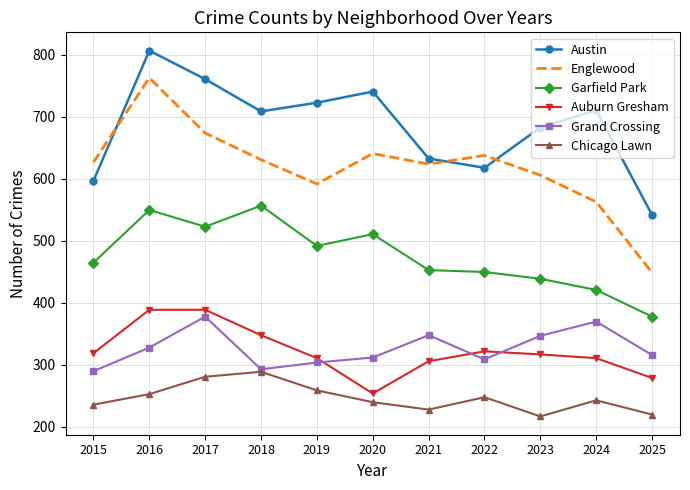

How many interior local valleys does the Englewood series have?

2